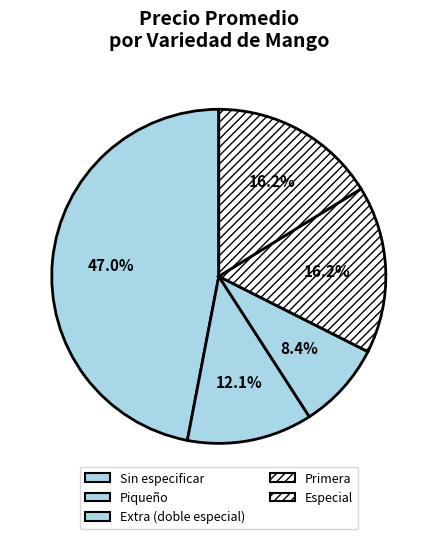

To the nearest percent, what portion does Sin especificar represent?

47%